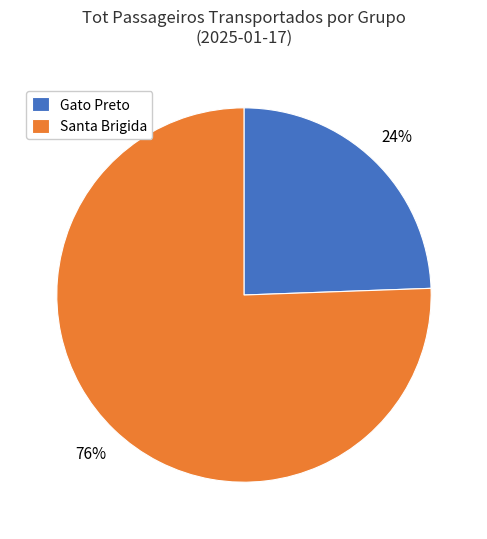

What is the ratio of the value at Gato Preto to the value at Santa Brigida?

0.3